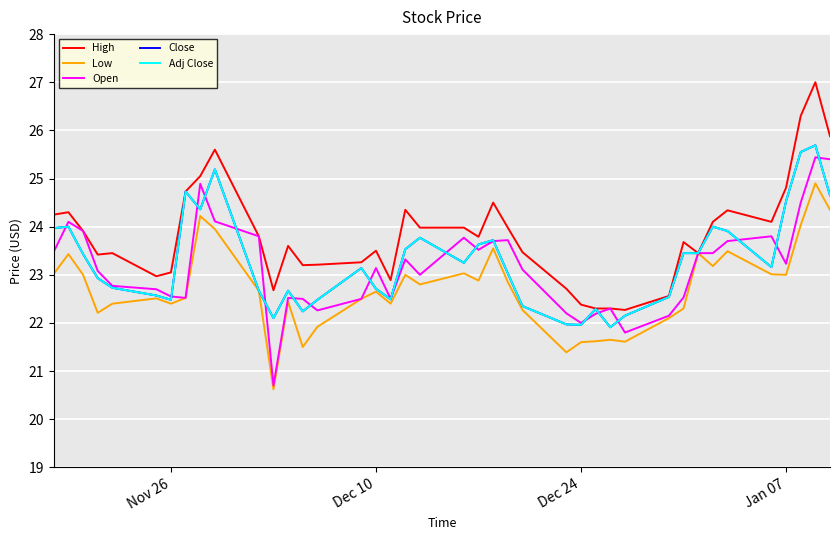

At how many categories does at least one series exceed 22?

40